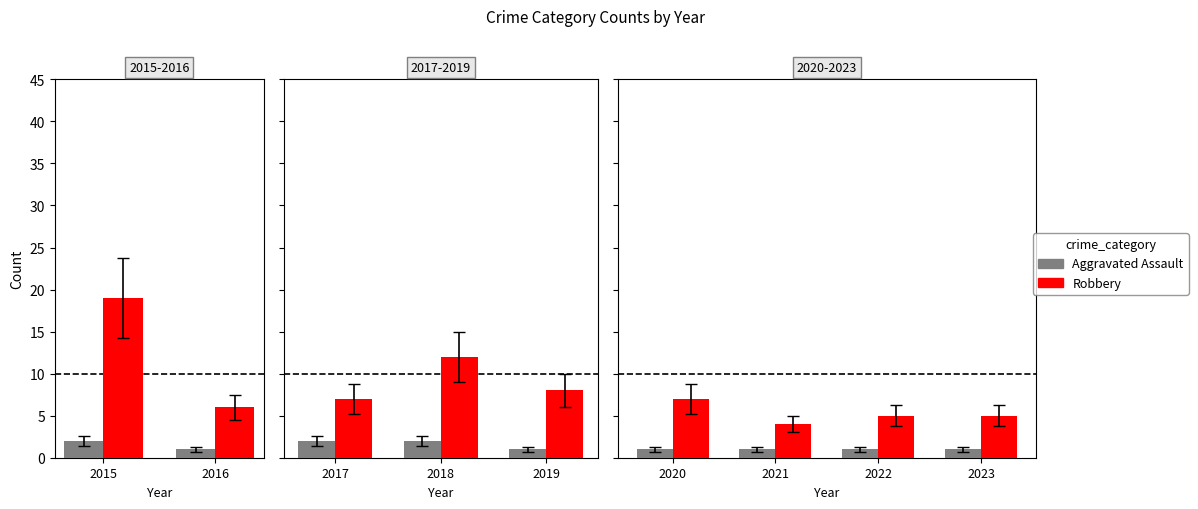

At which category is the sum across all series the highest?

2020